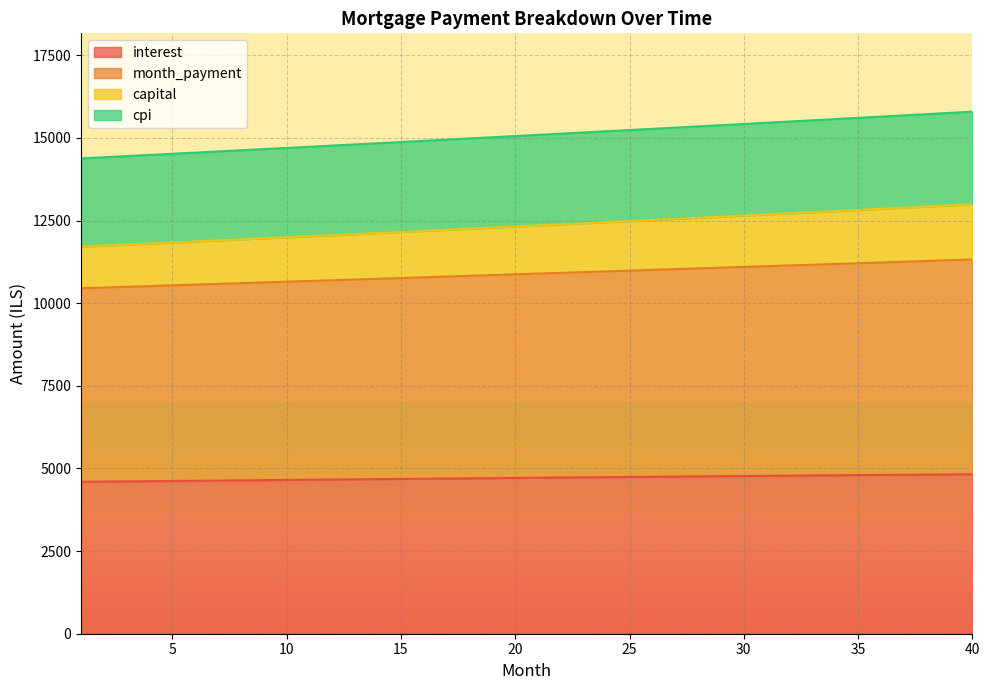

The cpi series shows 17415.8 at 1. True or false?

False